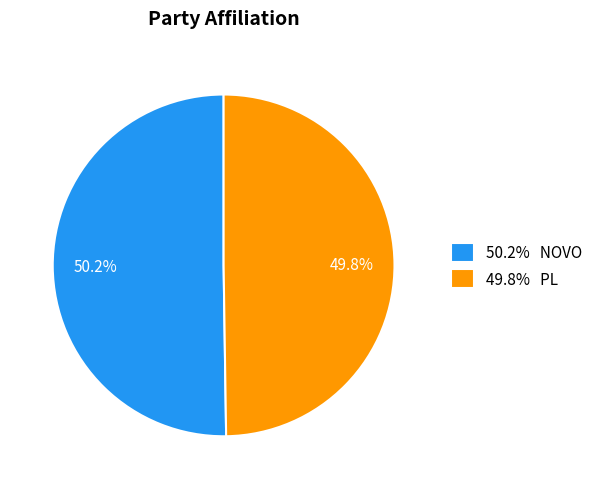

What is the ratio of the value at 50.2% NOVO to the value at 49.8% PL?

1.0